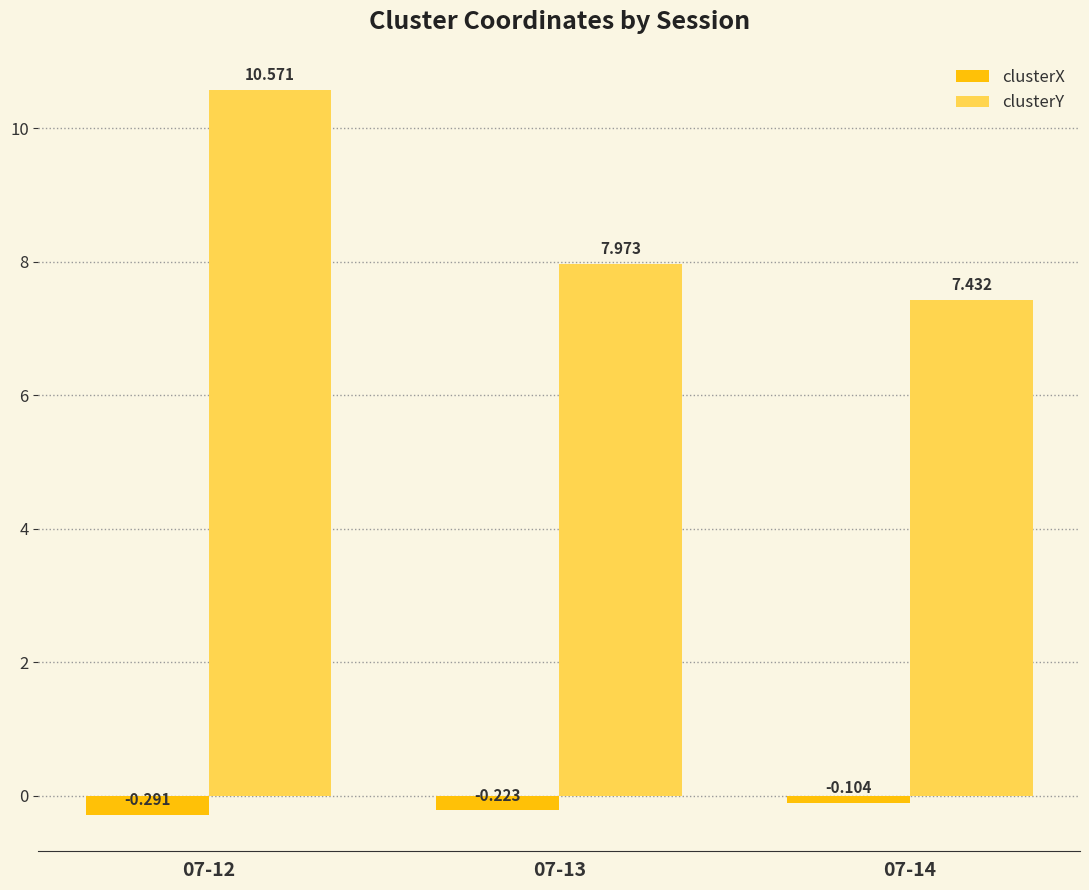

Which series has the largest total across all categories?

clusterY